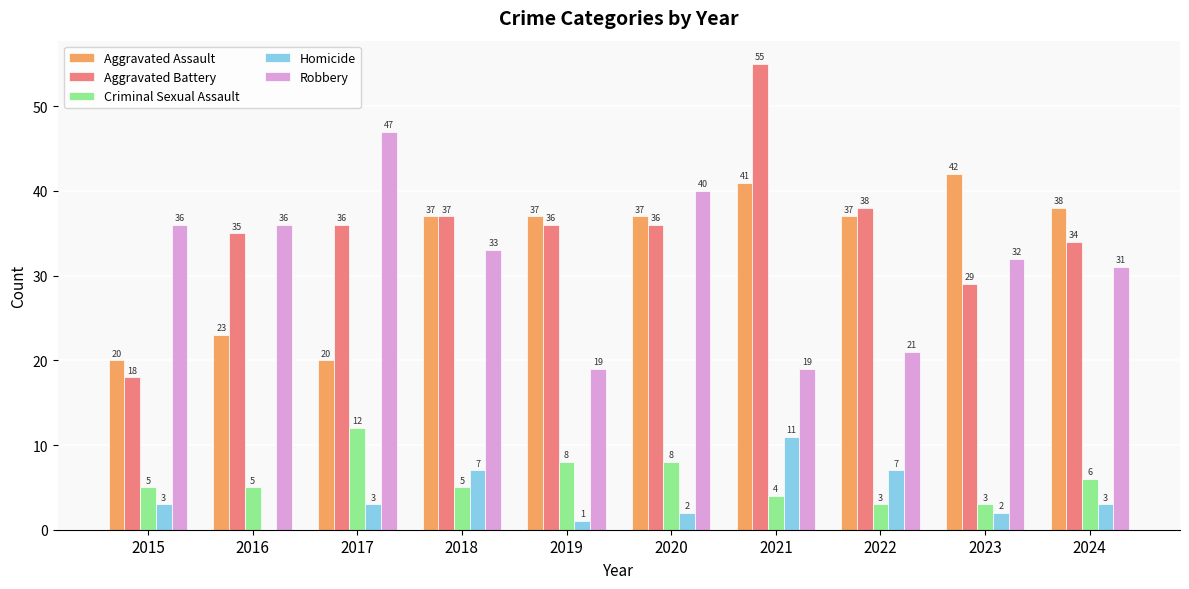

True or false: Robbery has a value of 40 at 2020.

True